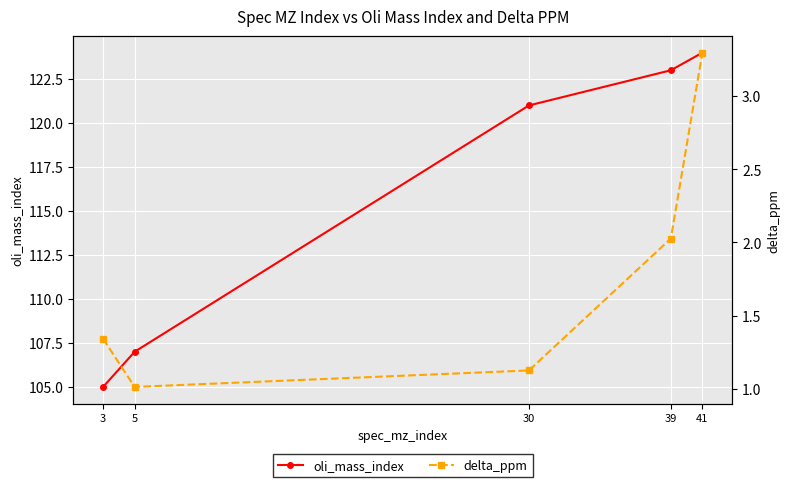

Which series changed the most between 3 and 5?

oli_mass_index